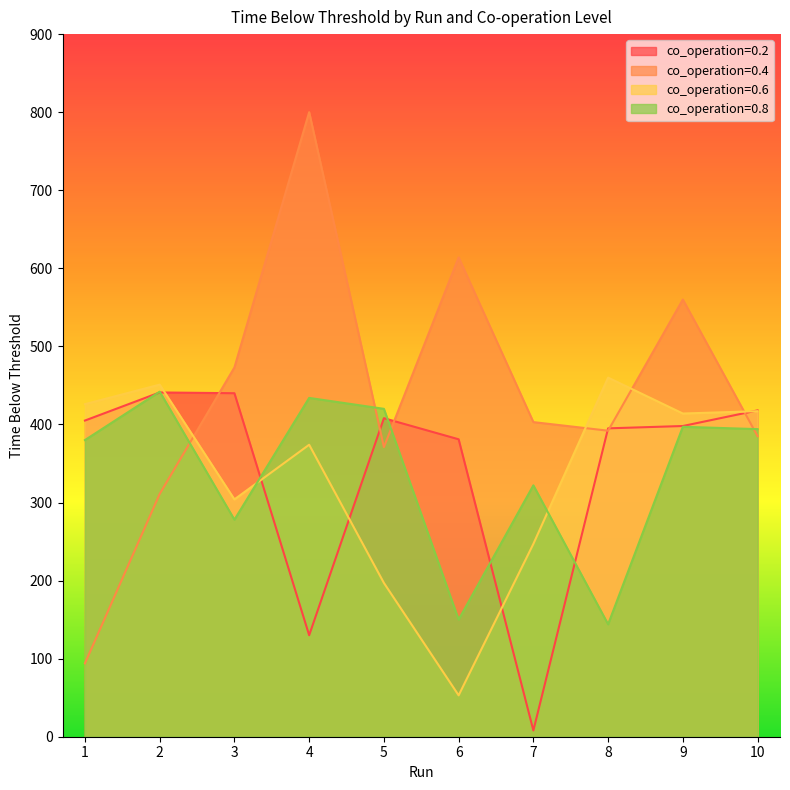

At which category is the sum across all series the highest?

9